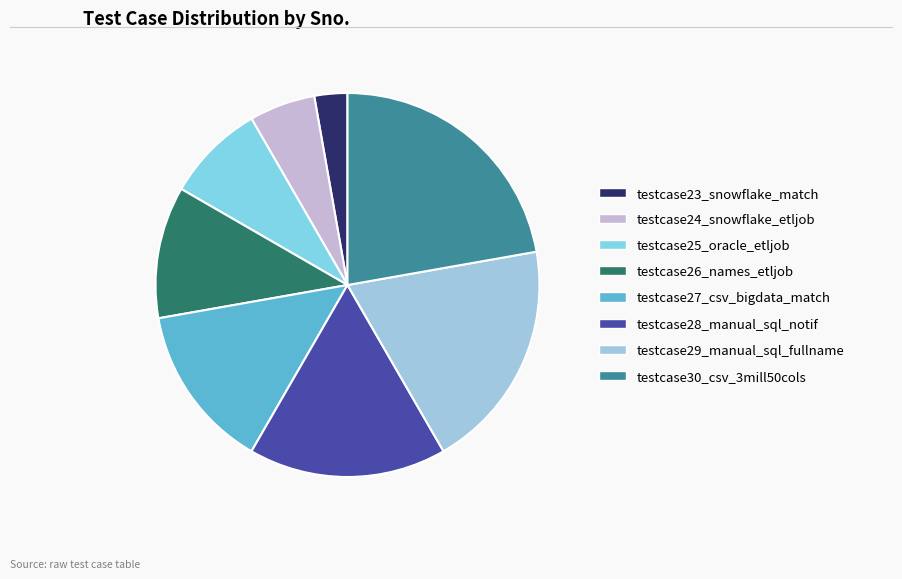

Rank the categories by value from highest to lowest.

testcase30_csv_3mill50cols, testcase29_manual_sql_fullname, testcase28_manual_sql_notif, testcase27_csv_bigdata_match, testcase26_names_etljob, testcase25_oracle_etljob, testcase24_snowflake_etljob, testcase23_snowflake_match